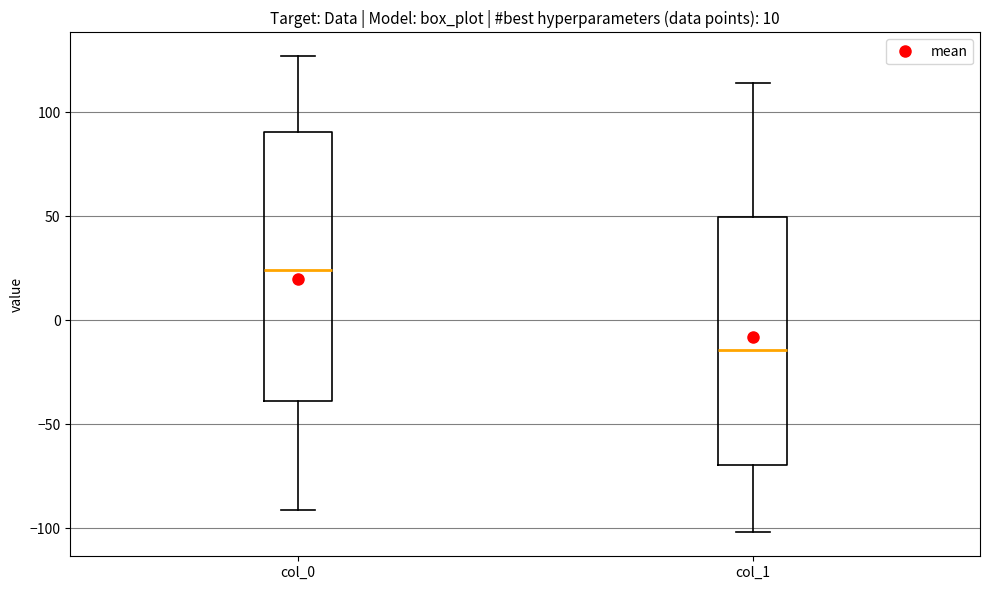

Comparing the boxes themselves (not the whiskers), which one is the tallest?

col_0